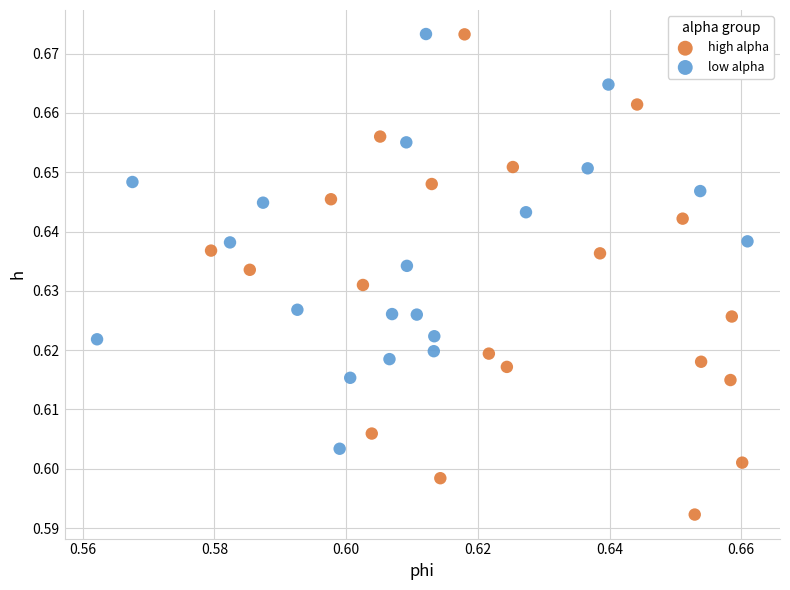

Which series has the widest spread of Y values?

high alpha